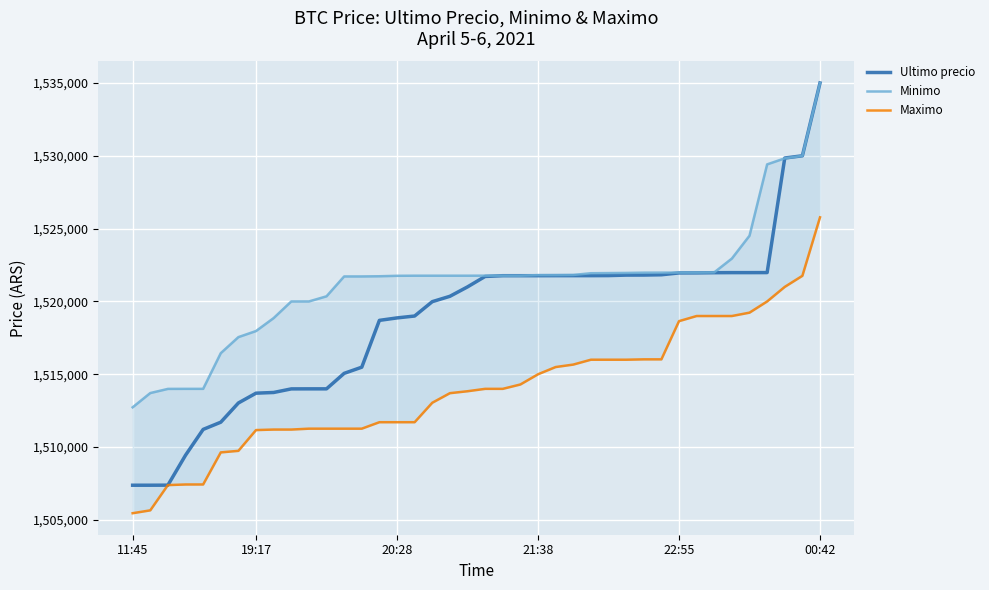

Reading right to left, transcribe all the data shown in this chart.

Ultimo precio: 1534999.0	1530000.0	1529848.0	1521982.0	1521979.0	1521979.0	1521974.0	1521961.0	1521958.0	1521832.0	1521812.0	1521809.0	1521776.0	1521771.0	1521771.0	1521771.0	1521768.0	1521768.0	1521768.0	1521717.0	1521000.0	1520354.0	1519985.0	1519000.0	1518870.0	1518701.0	1515487.0	1515063.0	1514000.0	1514000.0	1513997.0	1513750.5	1513702.9	1513030.0	1511710.0	1511215.0	1509442.0	1507388.0	1507384.0	1507383.0
Minimo: 1534992.0	1529996.0	1529825.0	1529410.0	1524513.0	1522946.0	1521997.0	1521982.0	1521982.0	1521979.0	1521976.0	1521958.0	1521948.0	1521938.0	1521819.0	1521809.0	1521809.0	1521771.0	1521771.0	1521771.0	1521768.0	1521768.0	1521768.0	1521768.0	1521761.0	1521730.0	1521717.0	1521717.0	1520353.0	1520000.0	1519999.0	1518858.0	1517969.0	1517551.0	1516449.0	1514000.0	1514000.0	1513997.0	1513711.0	1512733.0
Maximo: 1525775.5	1521760.0	1521000.0	1520000.0	1519231.0	1519000.0	1519000.0	1519000.0	1518648.0	1516025.0	1516025.0	1516000.0	1516000.0	1516000.0	1515666.0	1515497.0	1515000.0	1514300.0	1514000.0	1514000.0	1513836.0	1513702.9	1513045.0	1511710.0	1511710.0	1511710.0	1511266.0	1511266.0	1511266.0	1511266.0	1511205.0	1511205.0	1511170.0	1509744.0	1509637.0	1507435.0	1507434.0	1507393.0	1505658.0	1505462.0